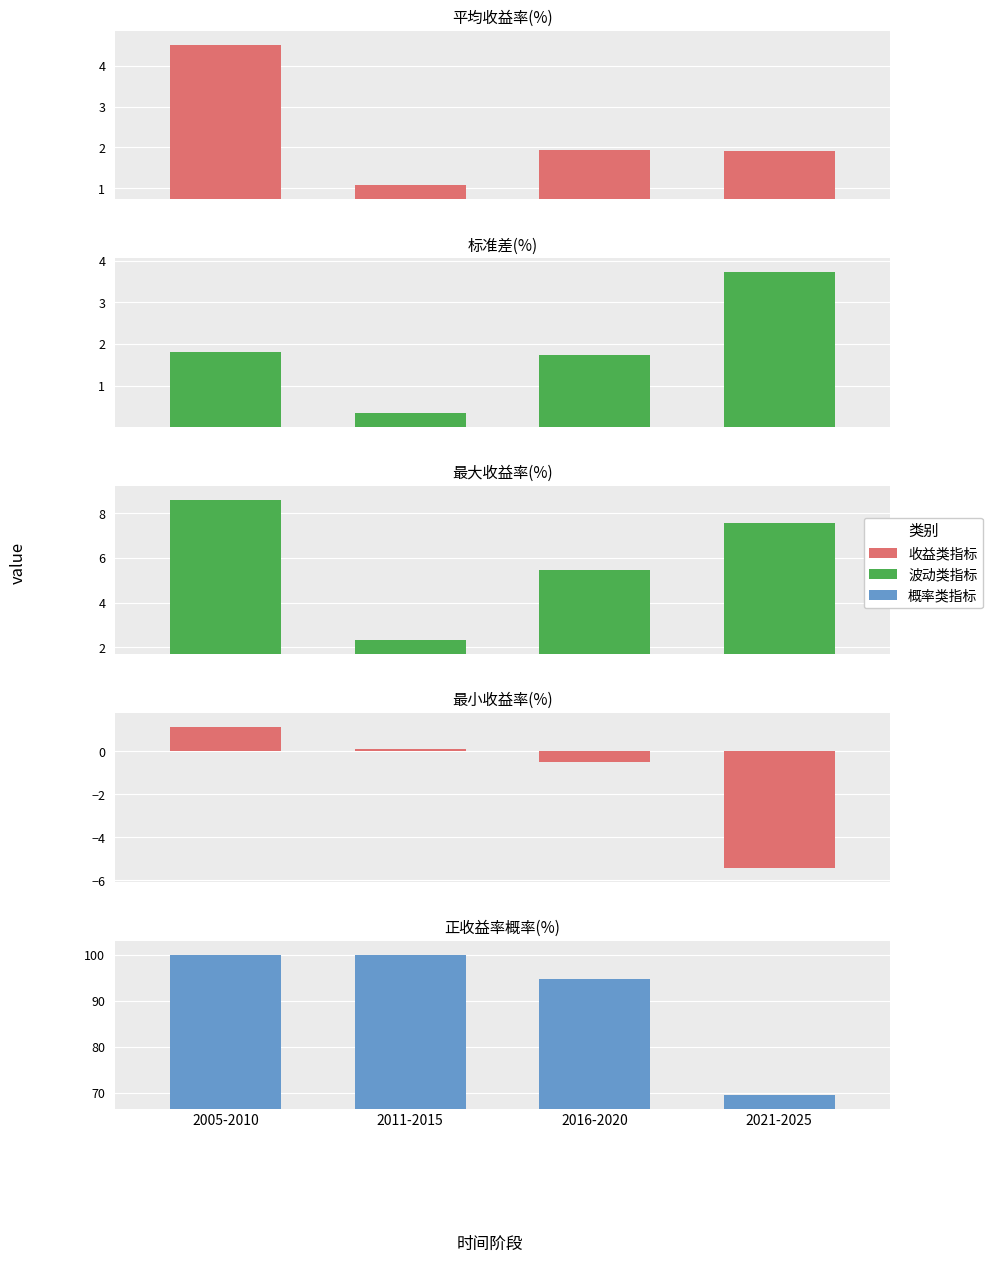

What is the value of the 最大收益率(%) bar at the 2nd from the left?

2.3